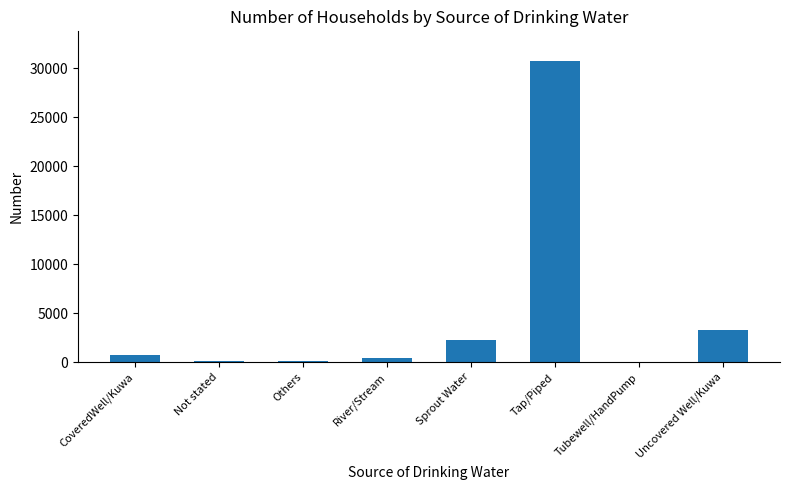

At which category does the chart reach its peak across all series?

Tap/Piped